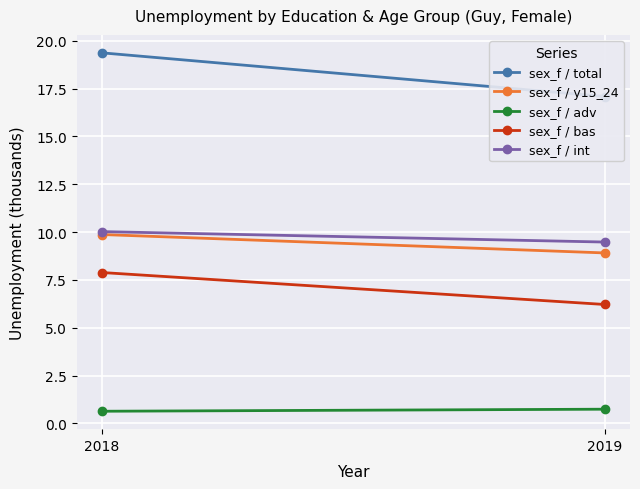

What is the difference between the sex_f / int values at 2018 and 2019?

0.5